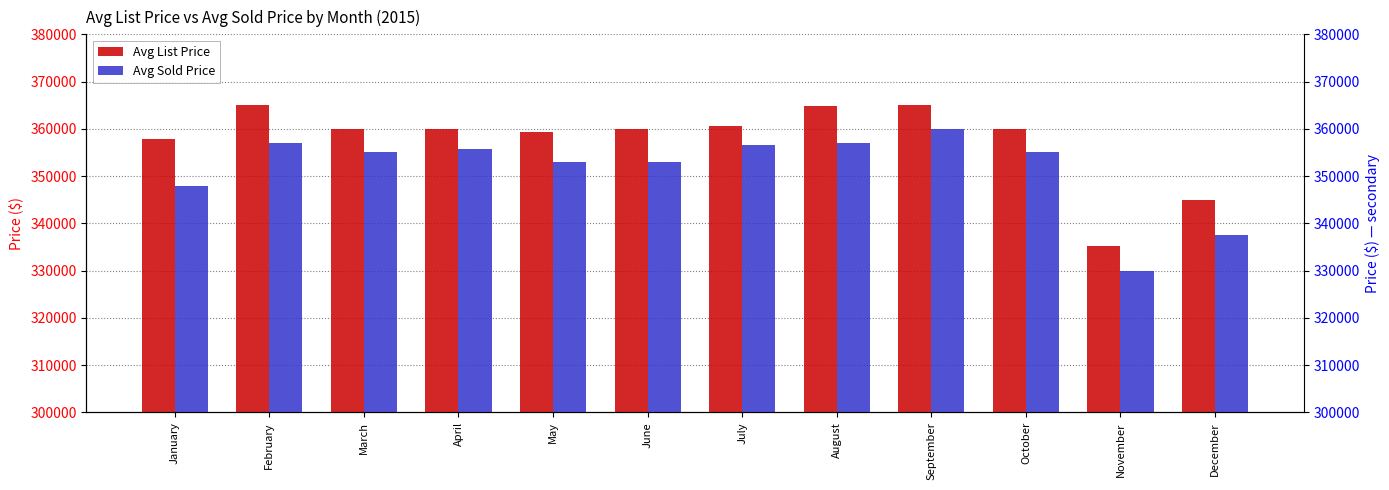

Reading right to left, list all the values displayed in this chart.

Avg List Price: 344950	335250	359900	365000	364900	360500	359900	359250	359906	359900	365000	357900
Avg Sold Price: 337500	330000	355000	360000	357000	356500	353000	353000	355750	355000	357000	348000